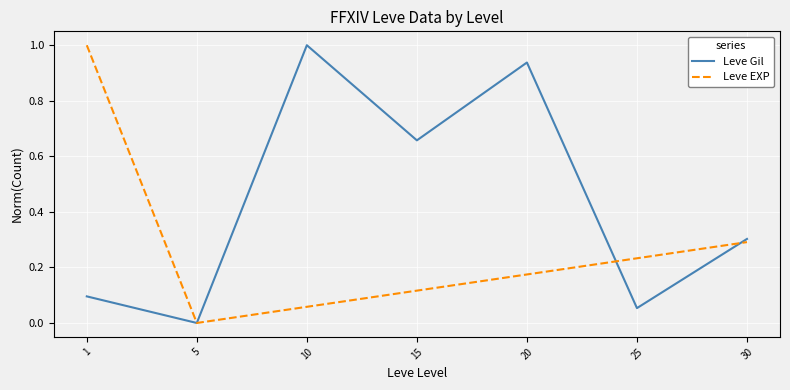

How many positive values does the Leve Gil series have?

6